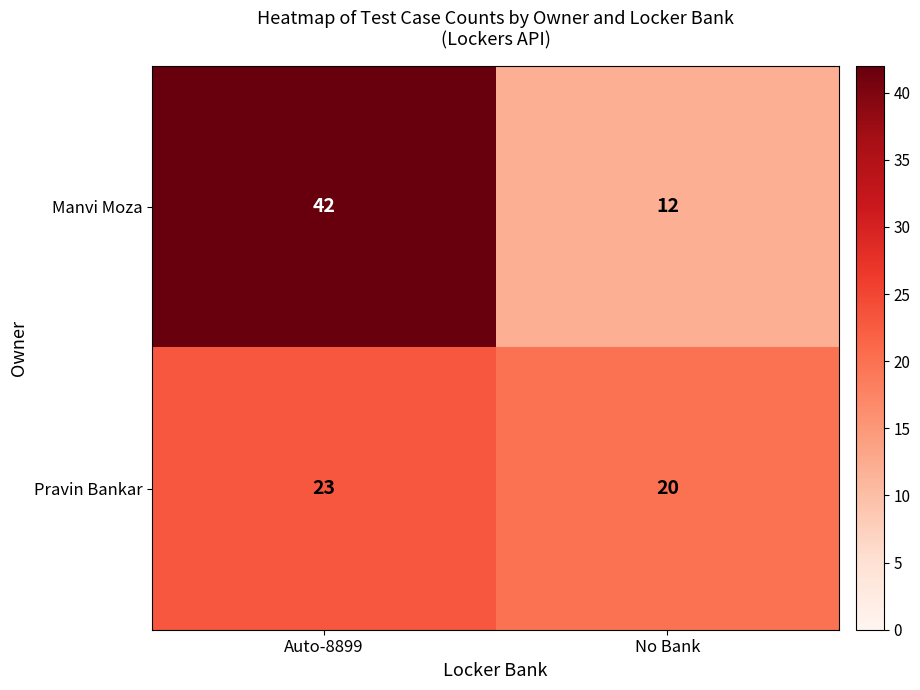

Which series has the largest total across all categories?

Manvi Moza